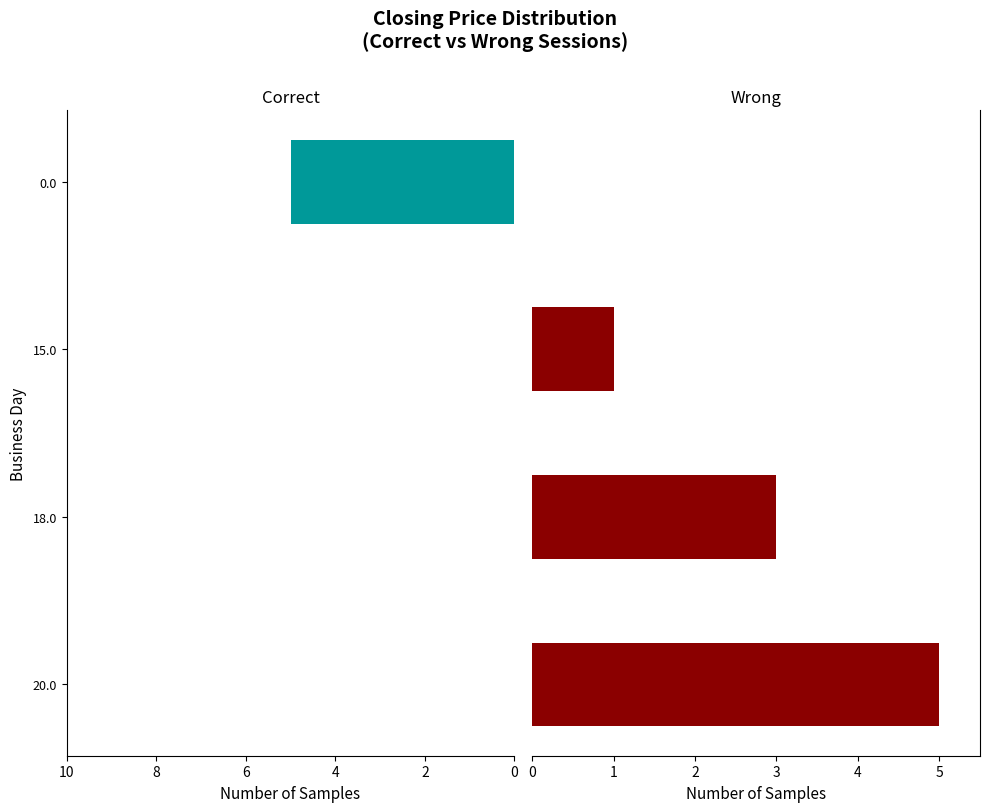

True or false: Wrong has a value of 1 at 18.0.

False